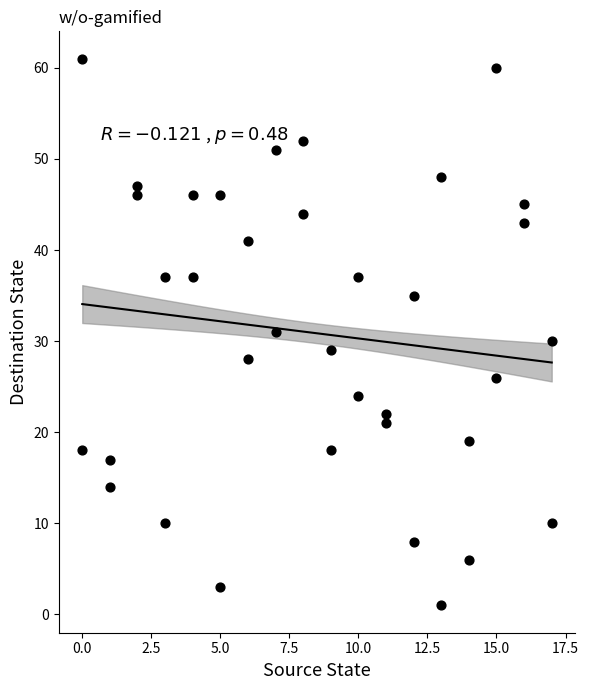

What is the range of Y values (max minus min)?

60